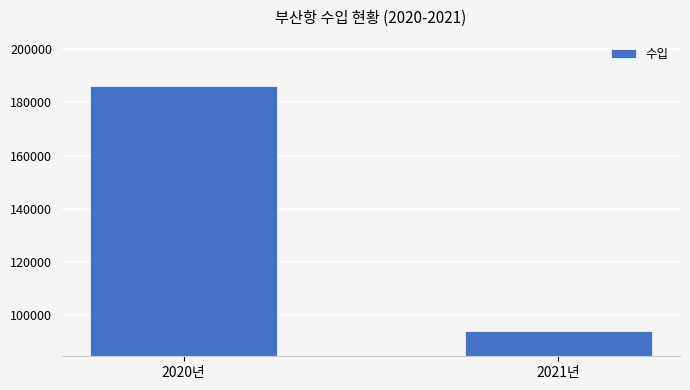

True or false: the data shows 94000 at 2021년.

True